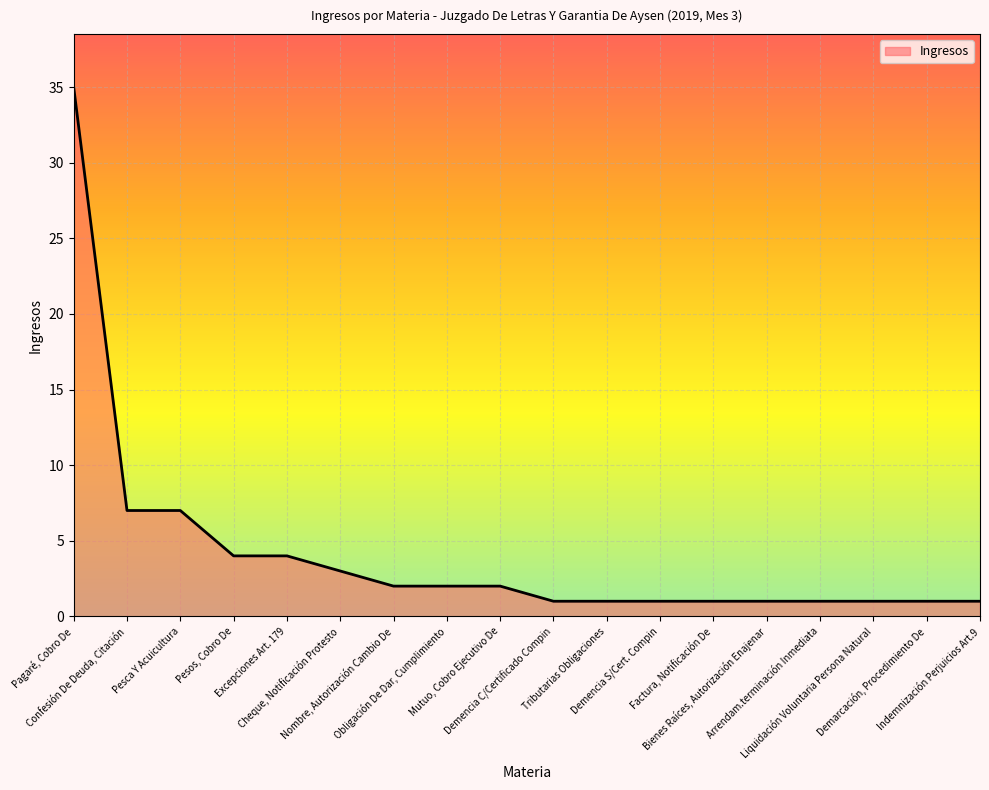

What position from the right is Demencia C/Certificado Compin?

9